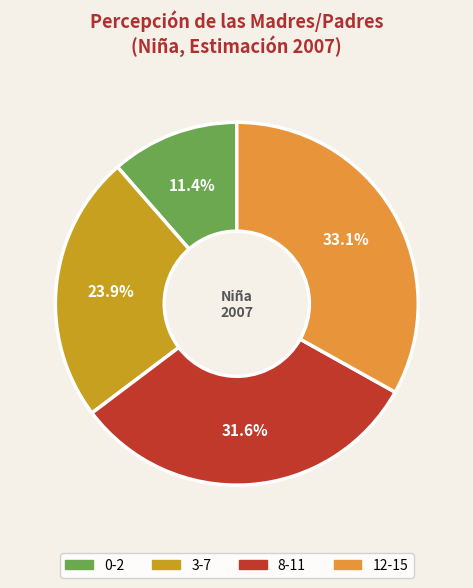

Is 3-7 the majority of the pie?

No